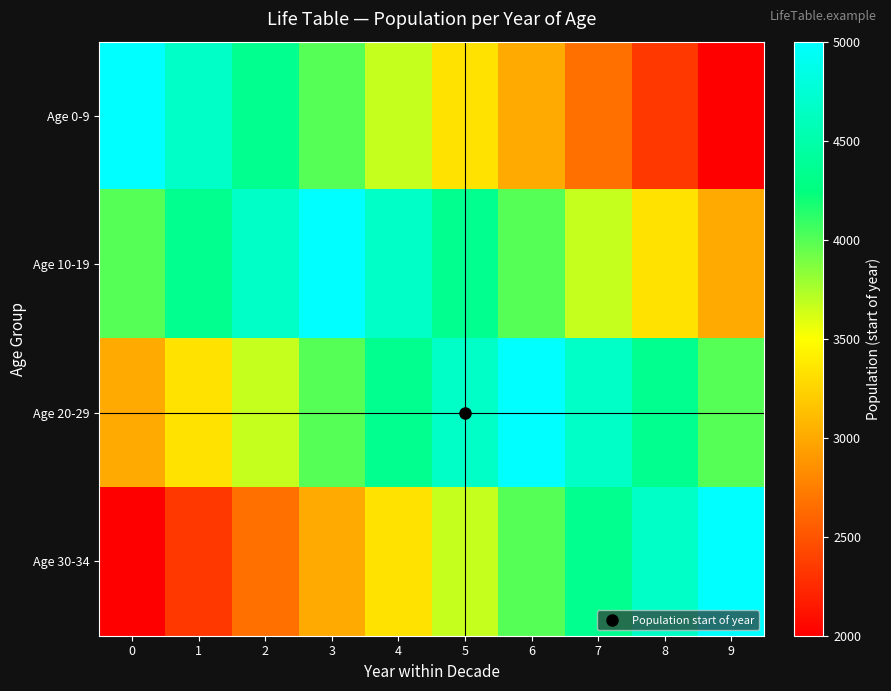

Which series has the largest range (max minus min)?

Age 0-9